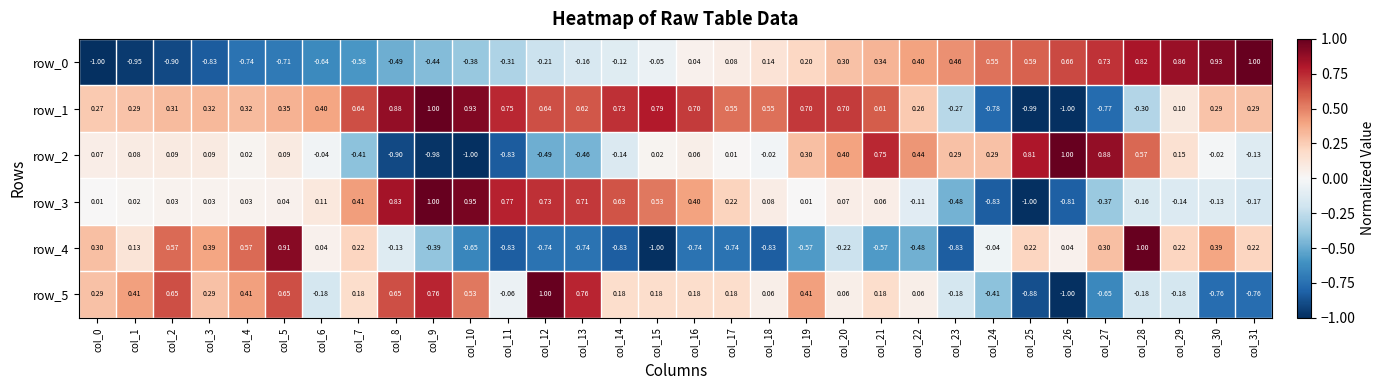

How many data points in row_1 are less than 0?

6